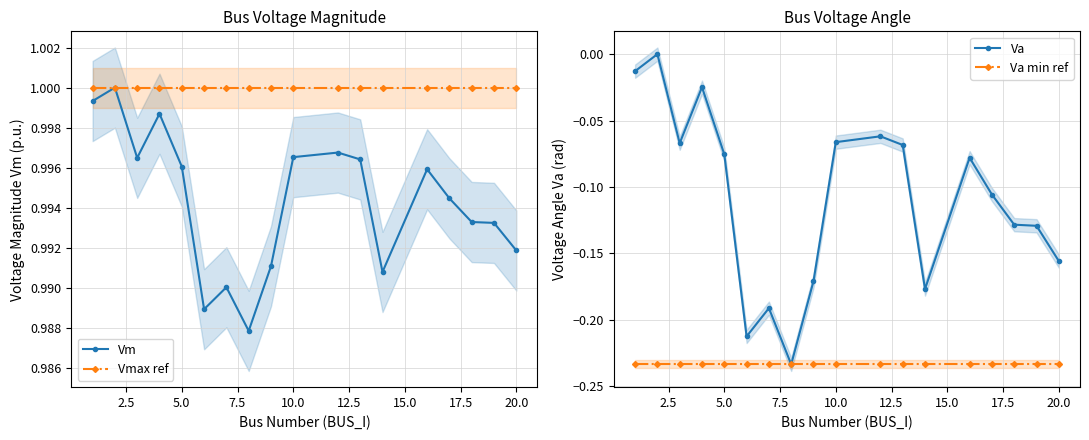

True or false: Vm and Va min ref intersect in this chart.

False